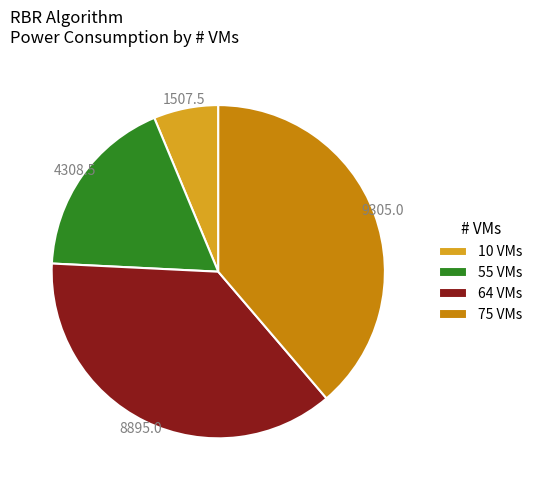

Approximately how many times larger is the value at 64 VMs compared to 10 VMs?

5.9